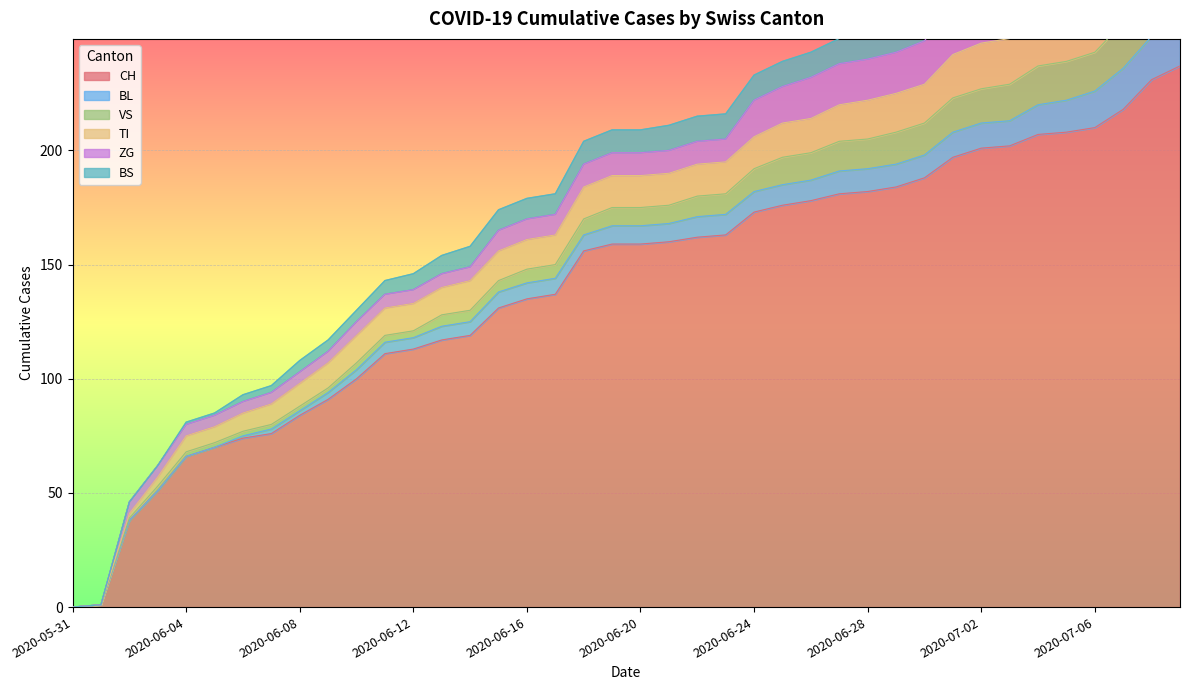

What is the greatest value displayed?

237